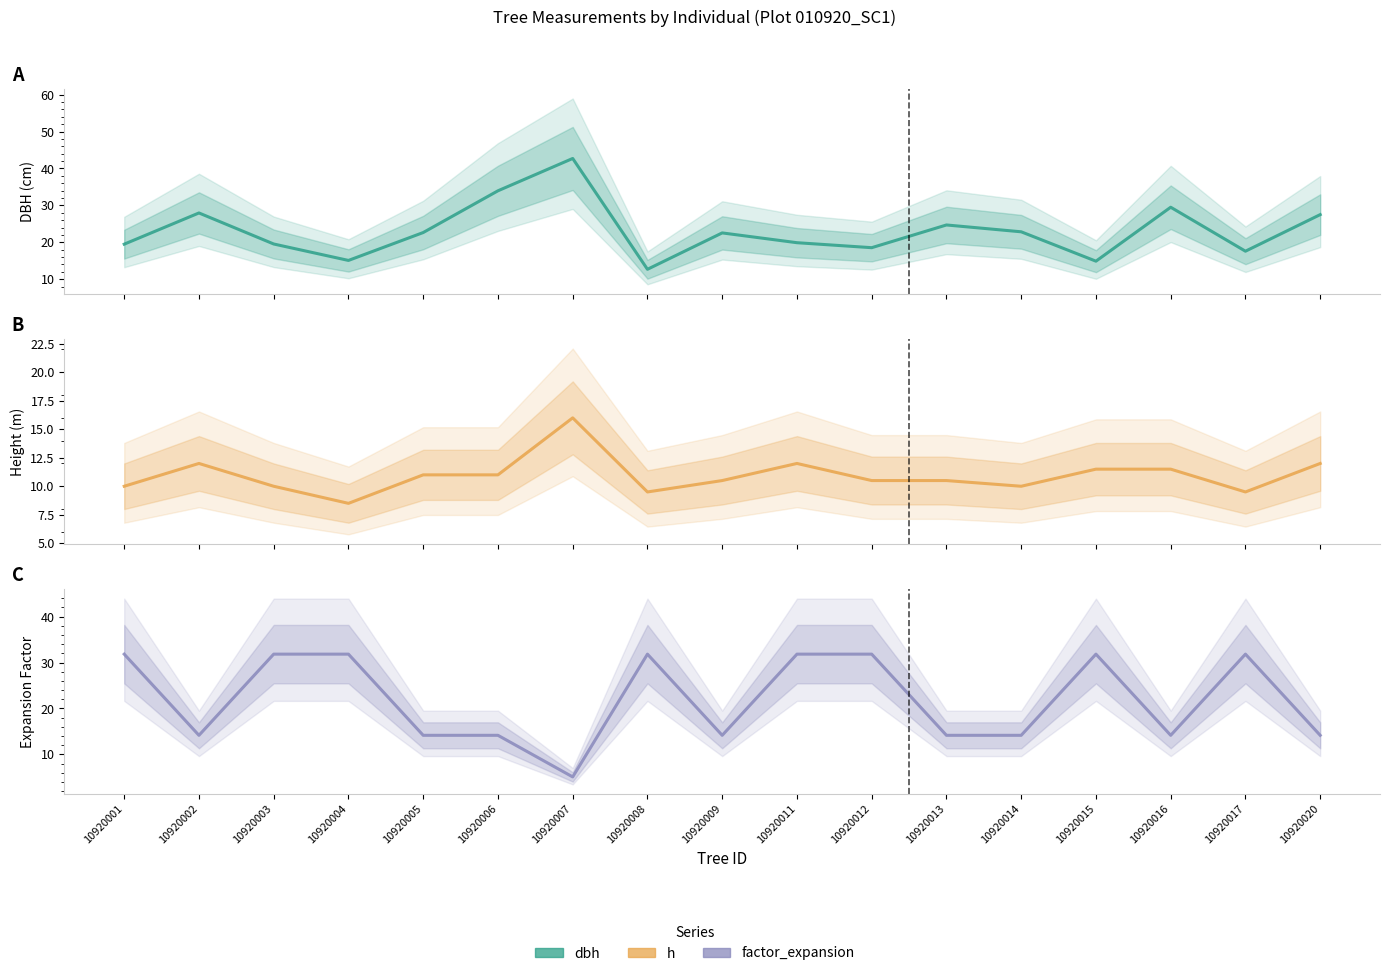

What is the maximum value for factor_expansion?

31.8